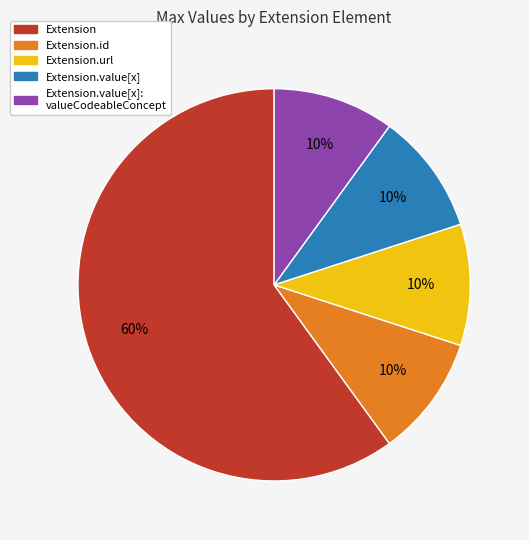

Is there any slice that represents more than half of the pie?

Yes